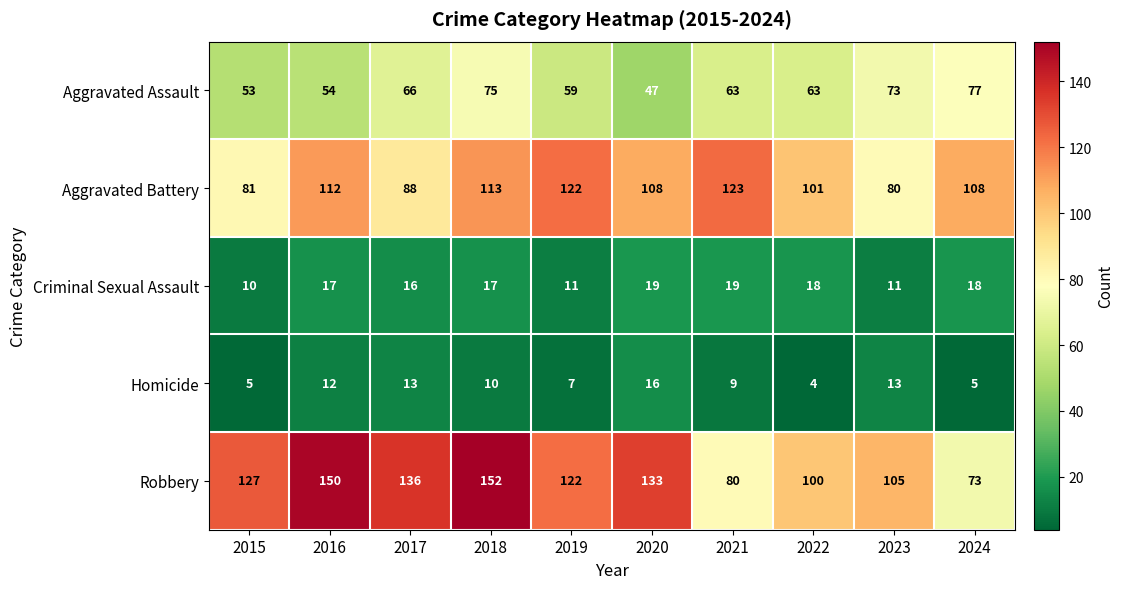

Rank the series by their maximum value, from highest to lowest.

Robbery, Aggravated Battery, Aggravated Assault, Criminal Sexual Assault, Homicide